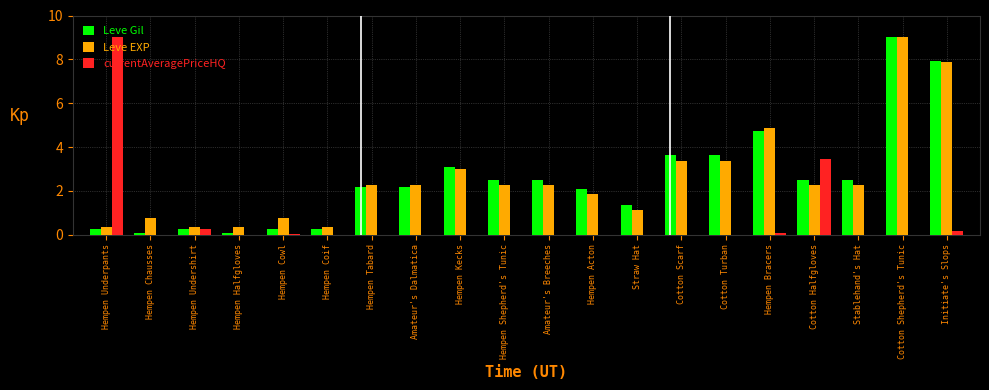

Is the value of Leve EXP at Cotton Turban greater than the value of Leve Gil at Hempen Tabard?

Yes